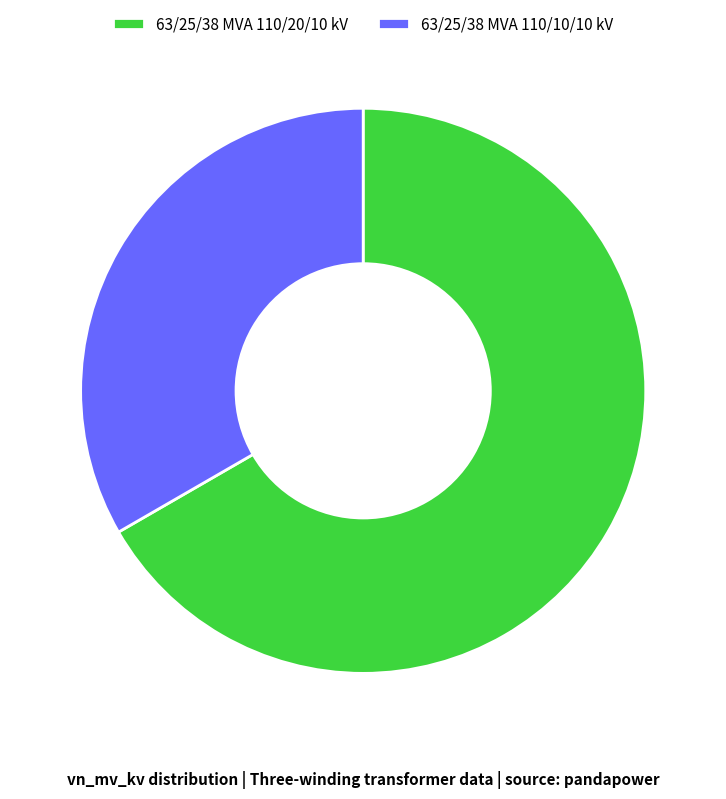

What is the largest slice in the pie chart?

63/25/38 MVA 110/20/10 kV